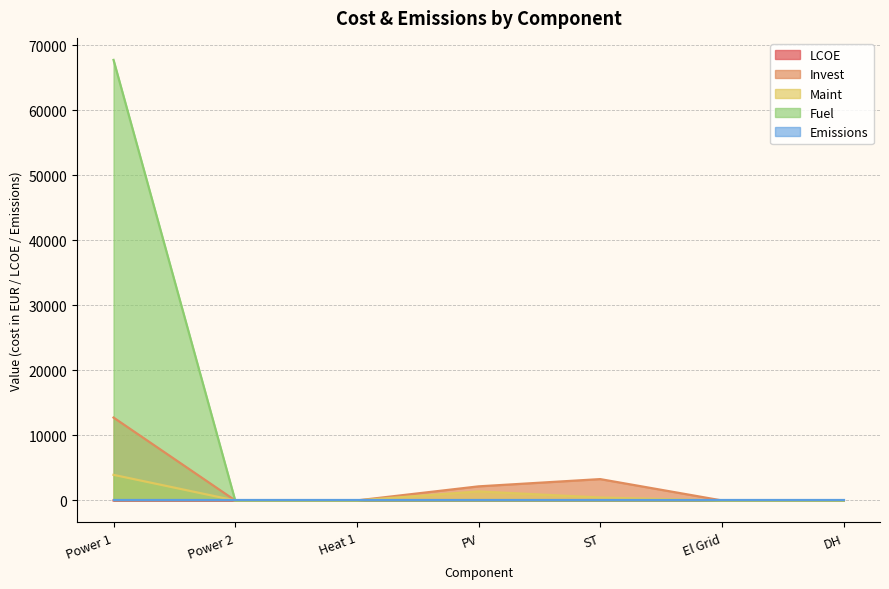

True or false: Invest has a value of 8814.2 at DH.

False